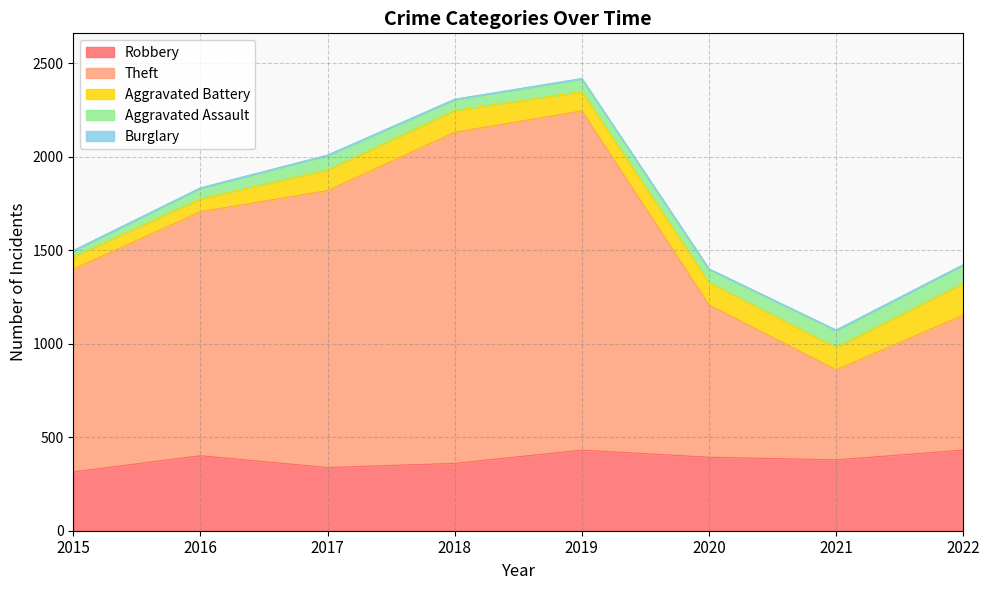

List the labels in order of Theft value, smallest first.

2021, 2022, 2020, 2015, 2016, 2017, 2018, 2019